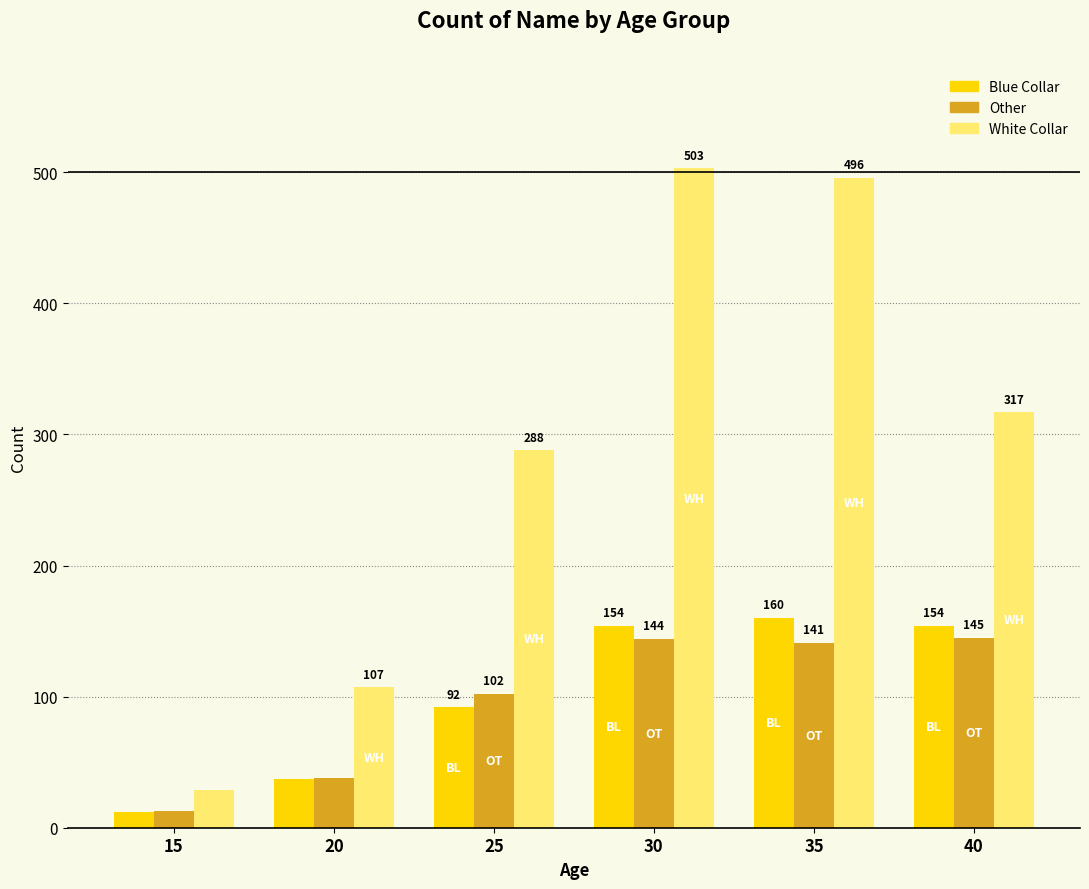

What is the sum of all Blue Collar values?

609